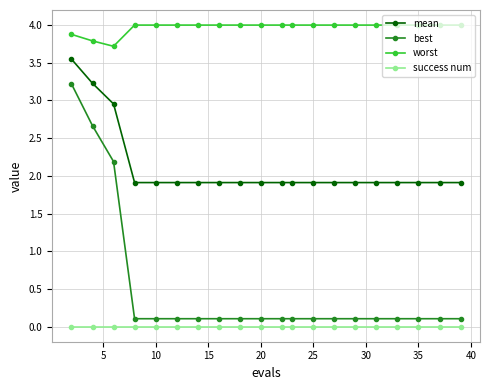

True or false: success num and worst cross at least once.

False